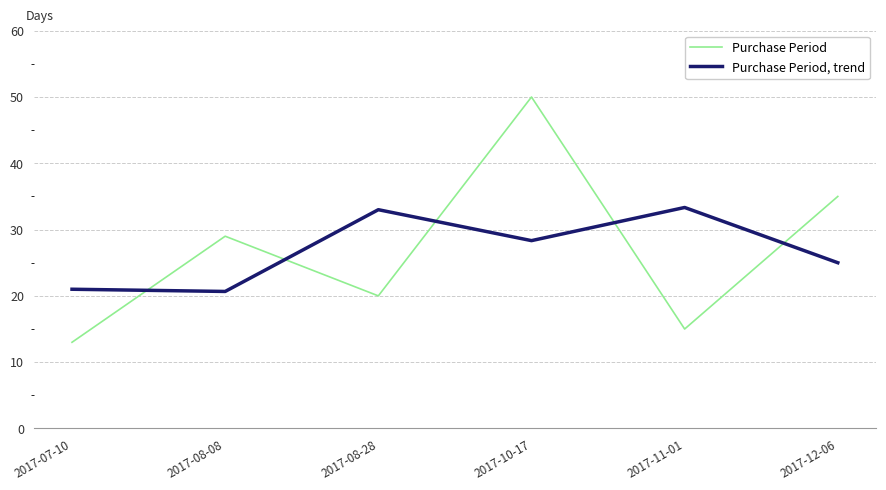

What is the difference between the highest and lowest values at 2017-11-01?

18.3